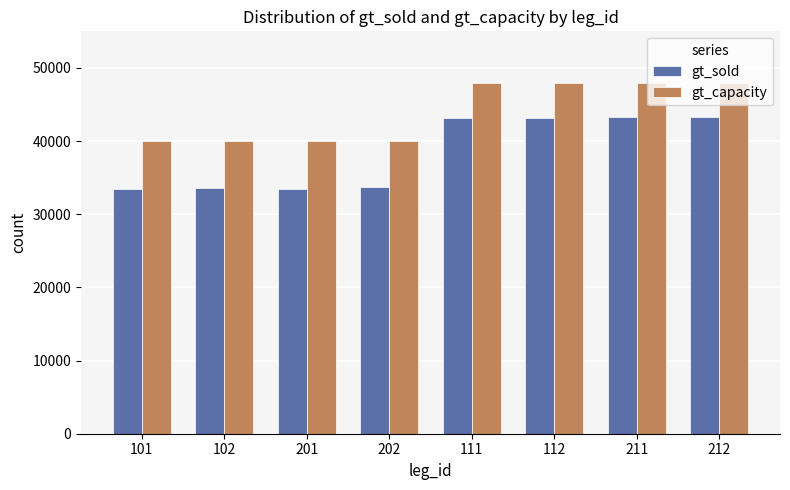

At 102, list the series in order from largest to smallest.

gt_capacity, gt_sold